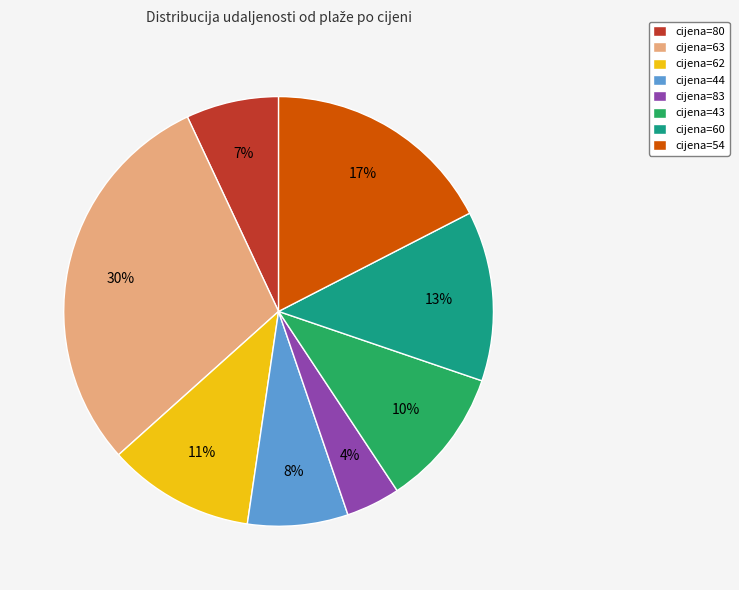

Count the number of slices in the pie.

8